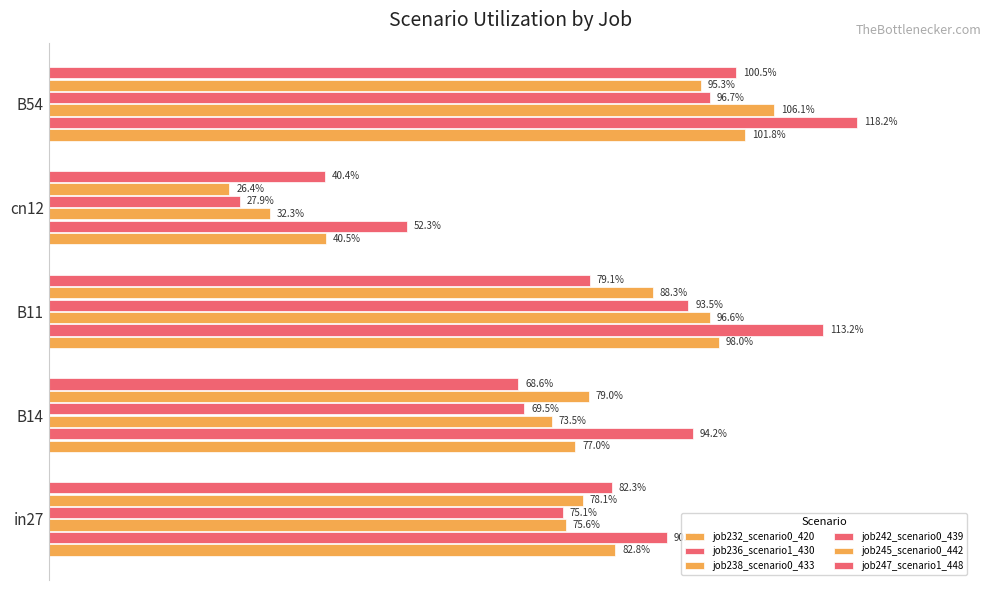

At how many categories does at least one series exceed 0?

5